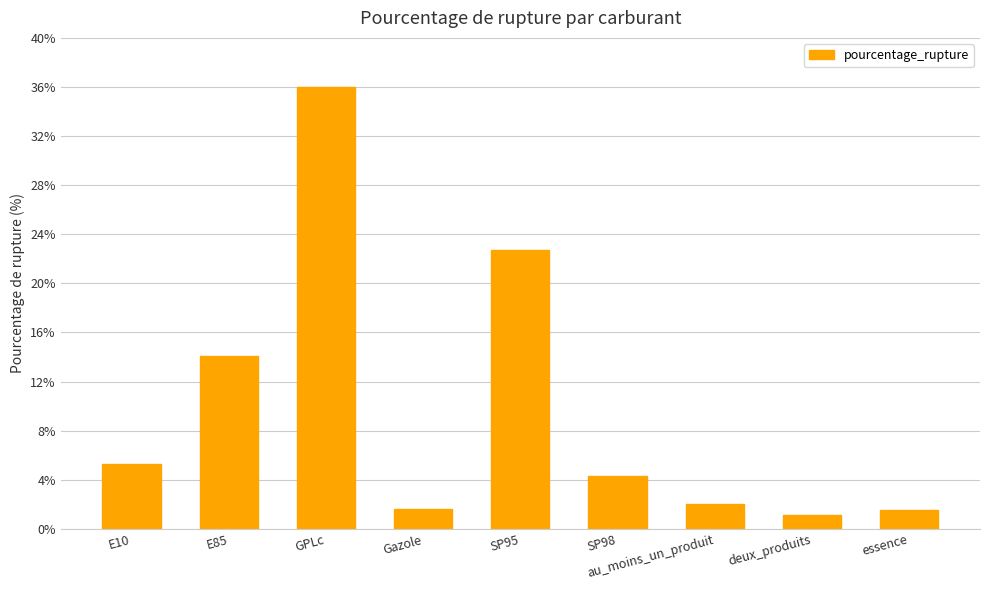

What is the value of the 6th bar from the left?

4.3